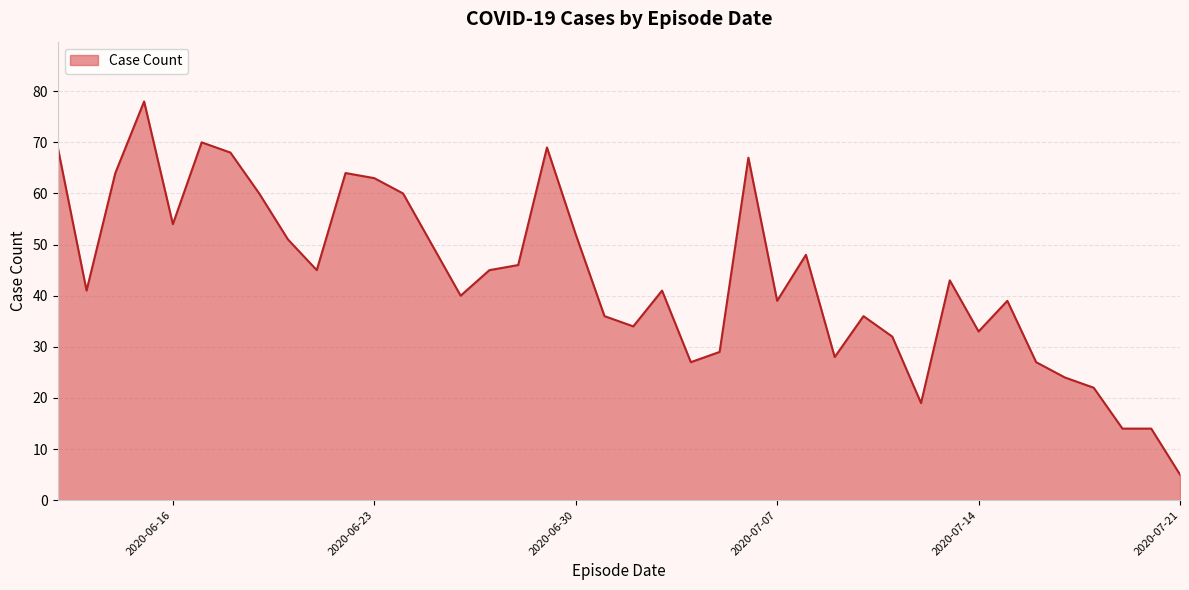

What is the difference between the maximum and minimum values?

73